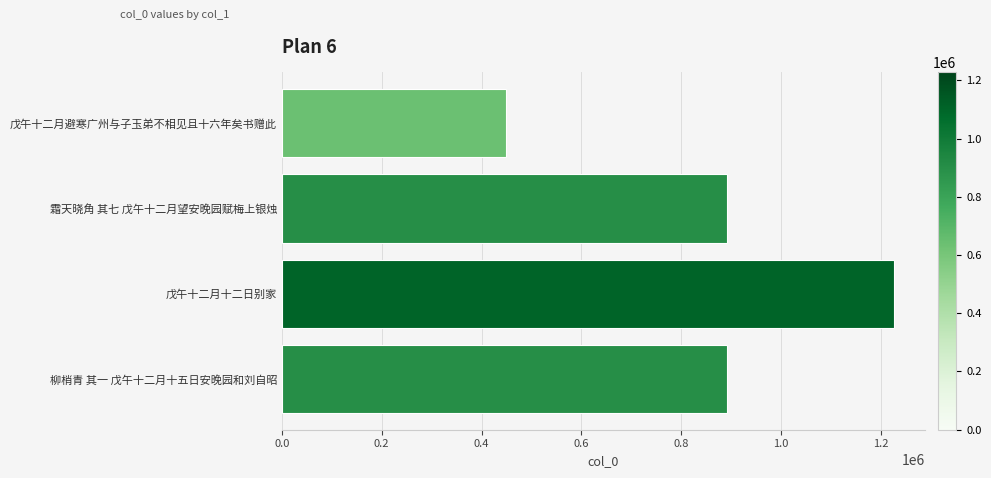

Read the value at 柳梢青 其一 戊午十二月十五日安晚园和刘自昭.

890826